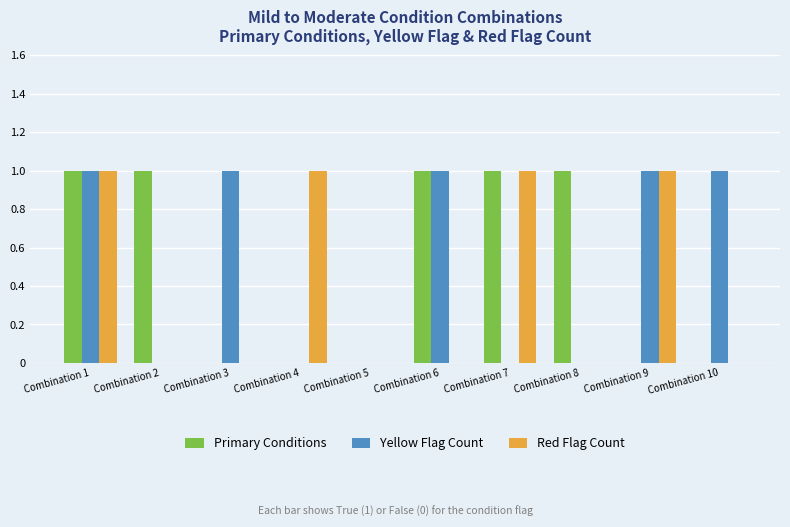

What is the sum of all Red Flag Count values?

4